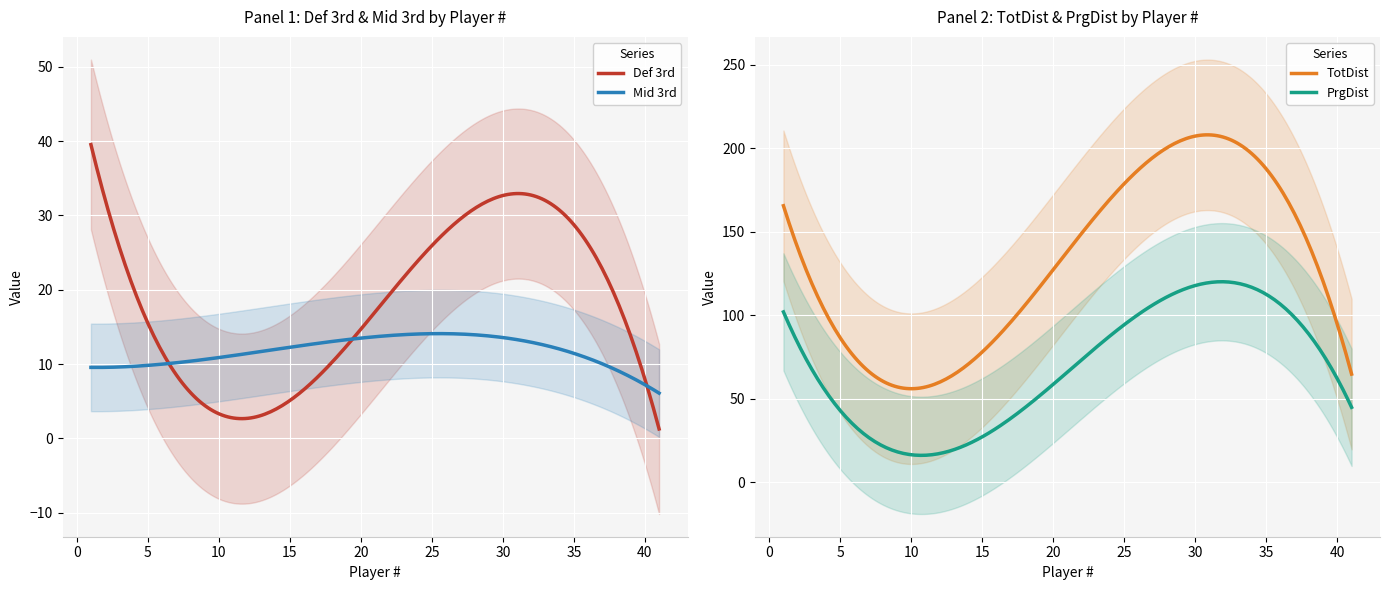

Is the value of TotDist at Abbey-Leigh Stringer greater than the value of PrgDist at Anouk Denton?

Yes